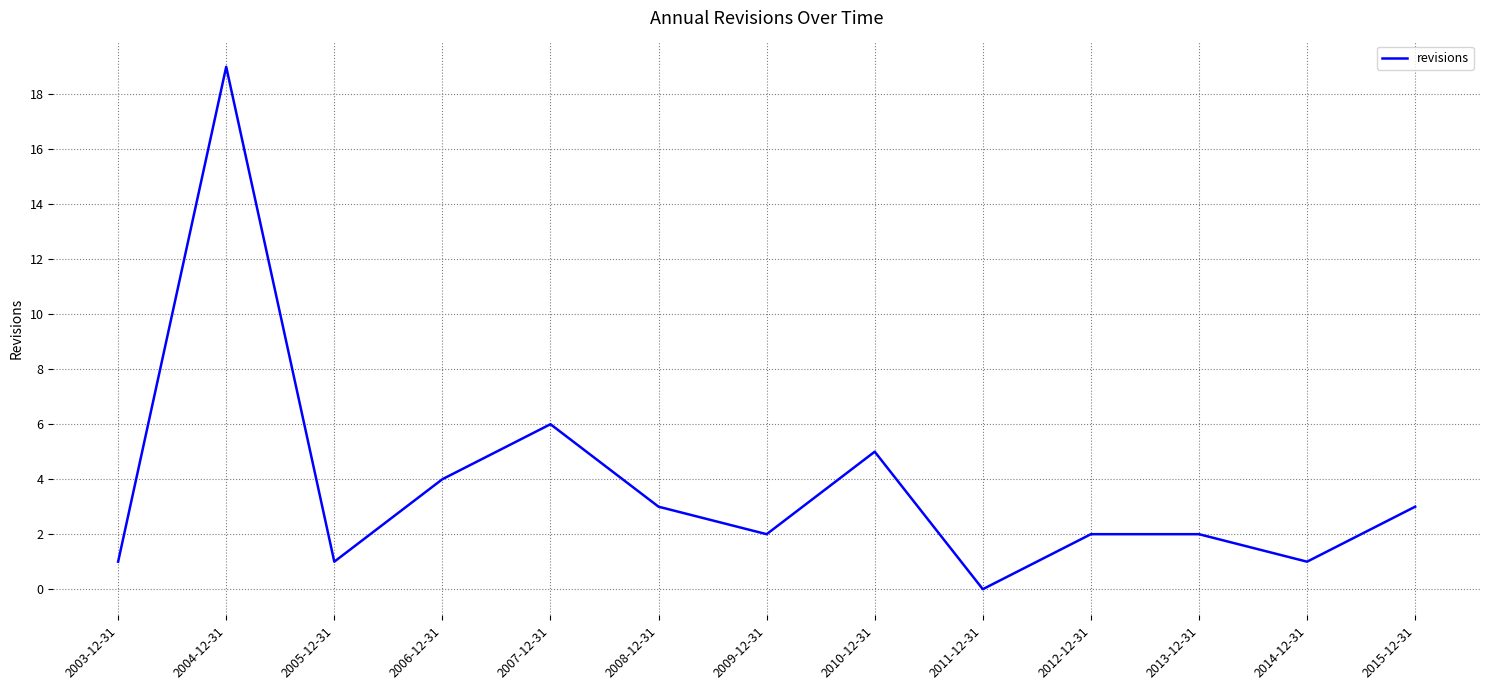

What position from the right is 2010-12-31?

6